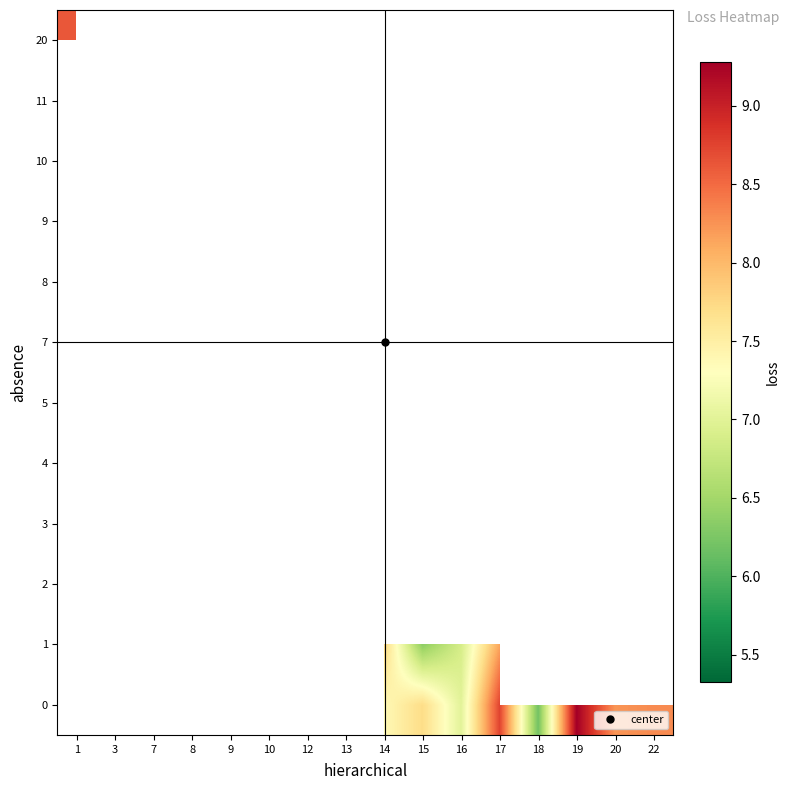

Between 19 and 22, which is larger?

19